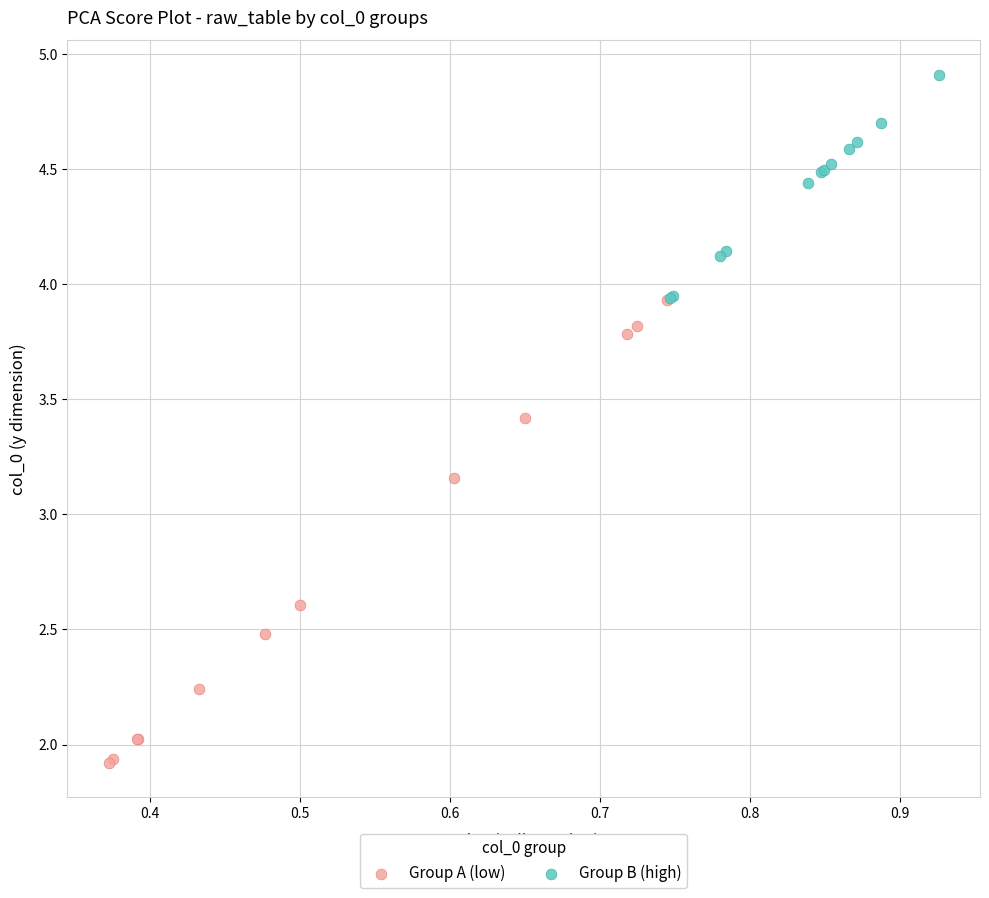

Which series reaches the minimum Y coordinate?

Group A (low)